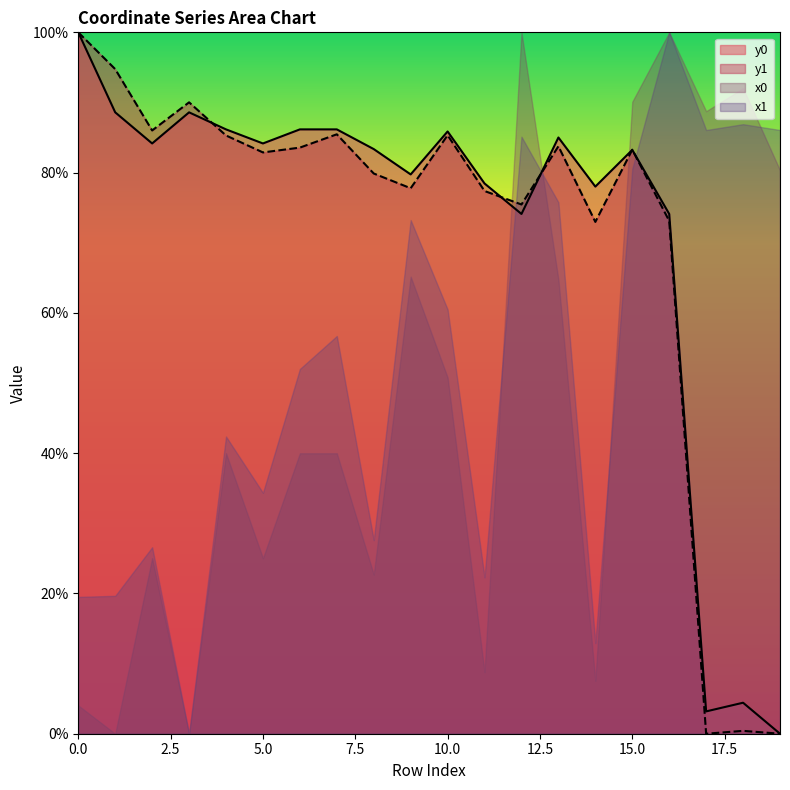

How many lines are shown in the chart?

4